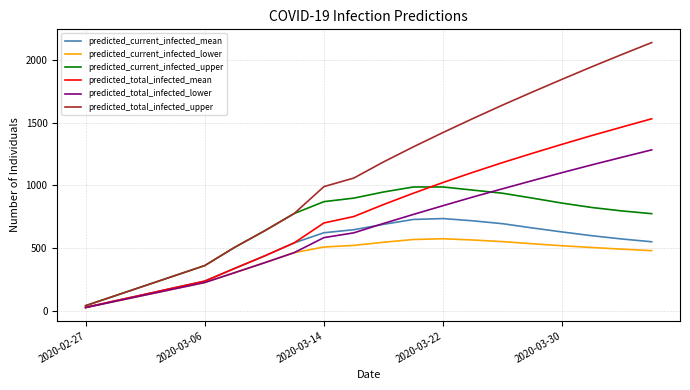

What is the maximum value for predicted_current_infected_lower?

574